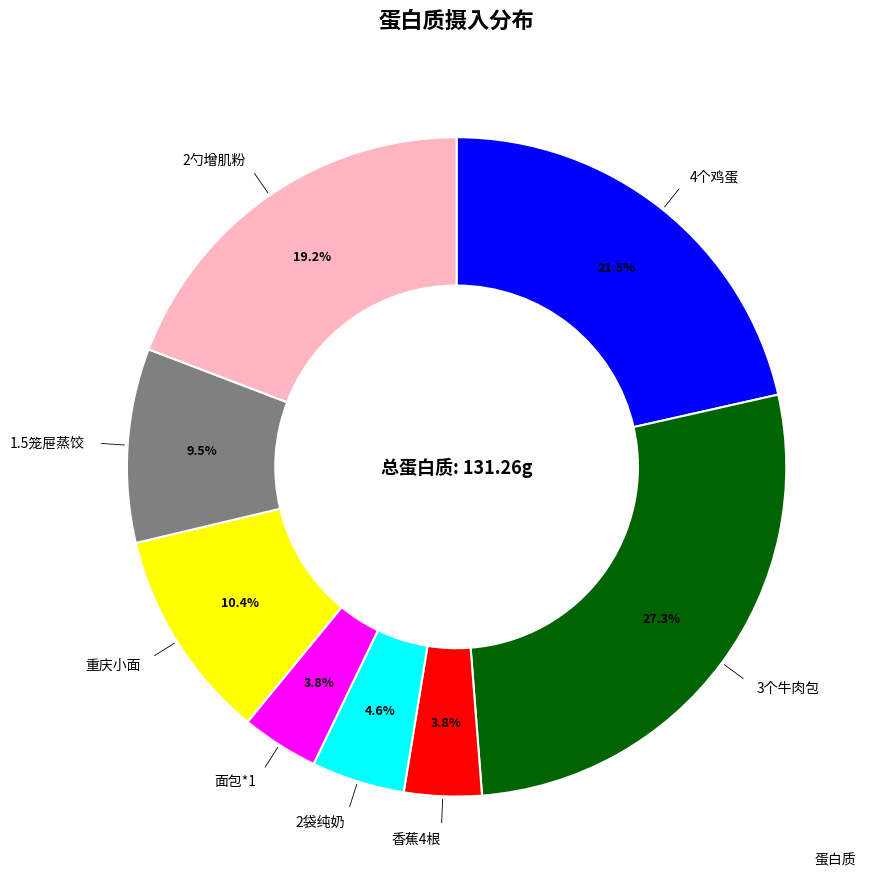

Does any single category account for the majority?

No